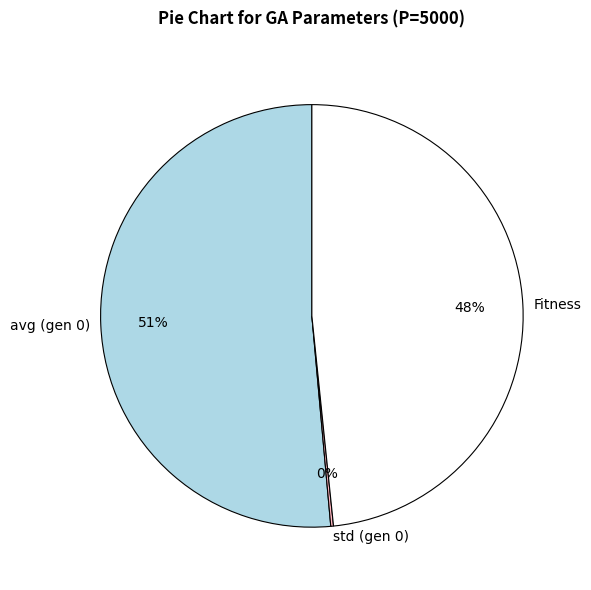

Which slice is the largest?

avg (gen 0)